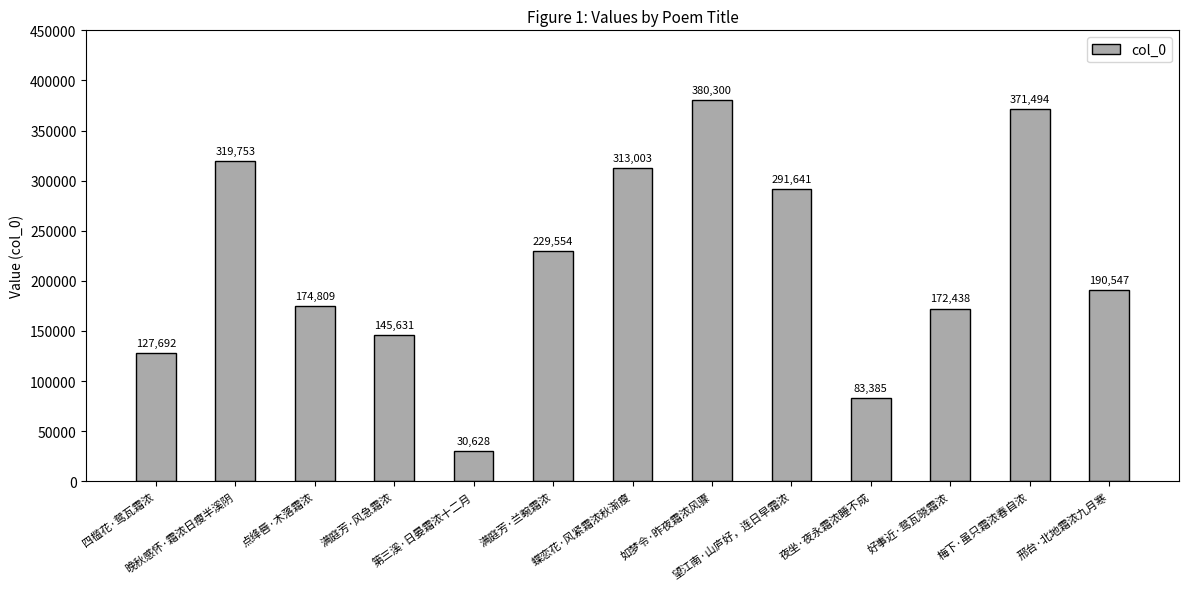

What is the difference between the maximum and second lowest values?

296915